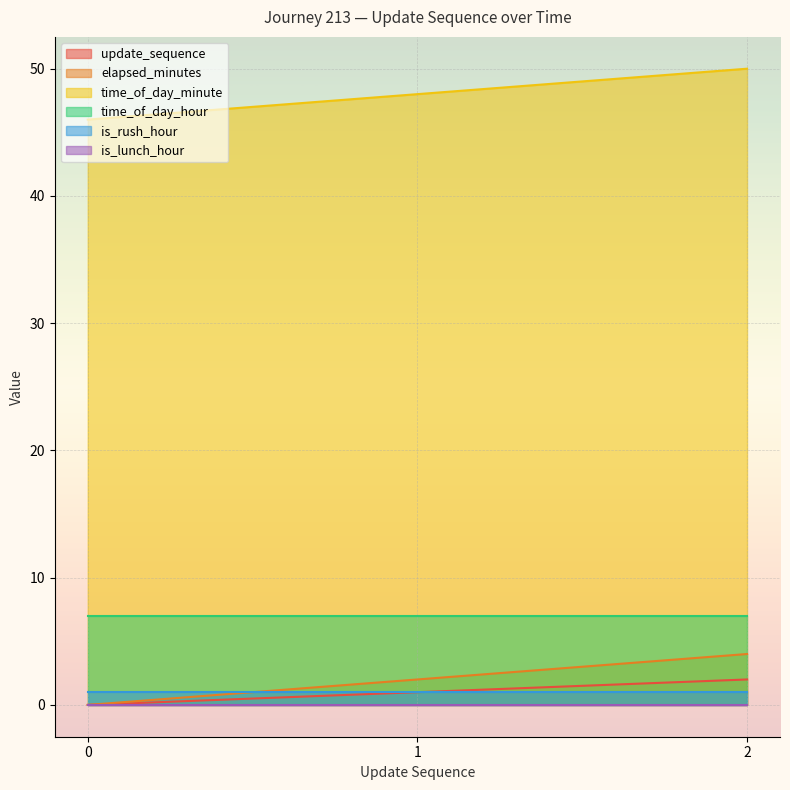

Count the elapsed_minutes values in the range 0 to 4.

3